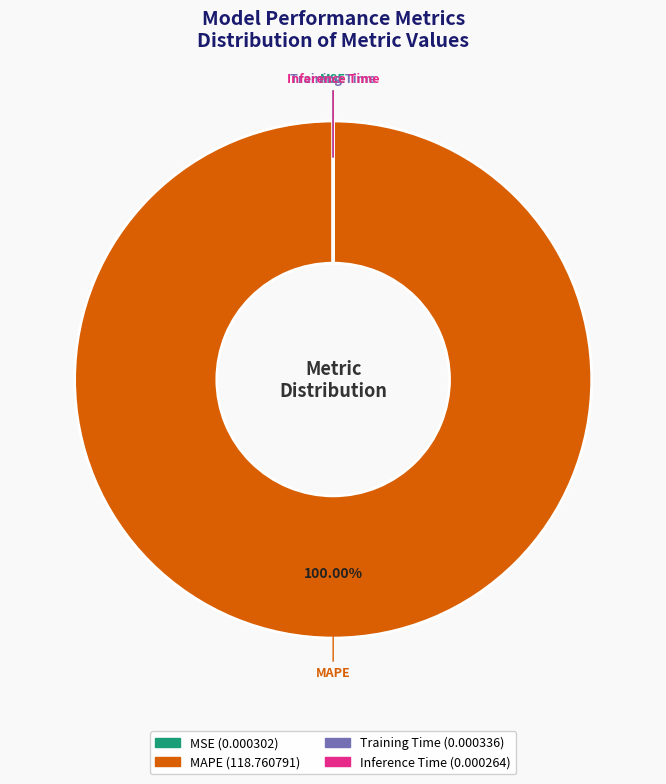

Which slice is the largest?

MAPE